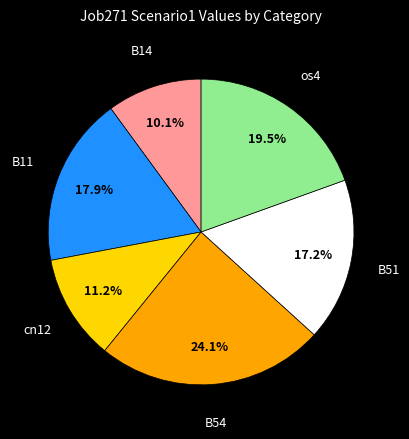

How many segments does this pie chart have?

6